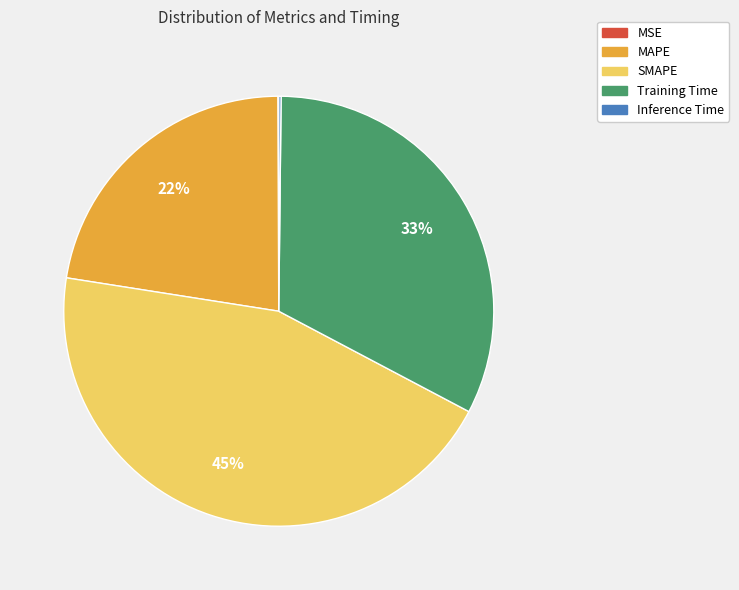

What percentage is the MAPE slice, to the nearest percent?

22%